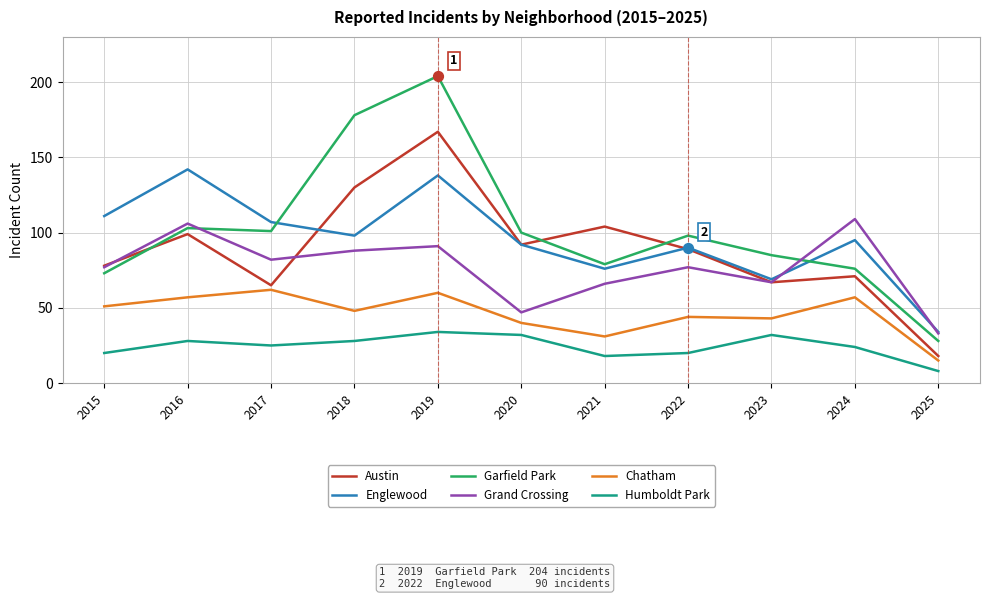

Which series has the widest spread of values?

Garfield Park